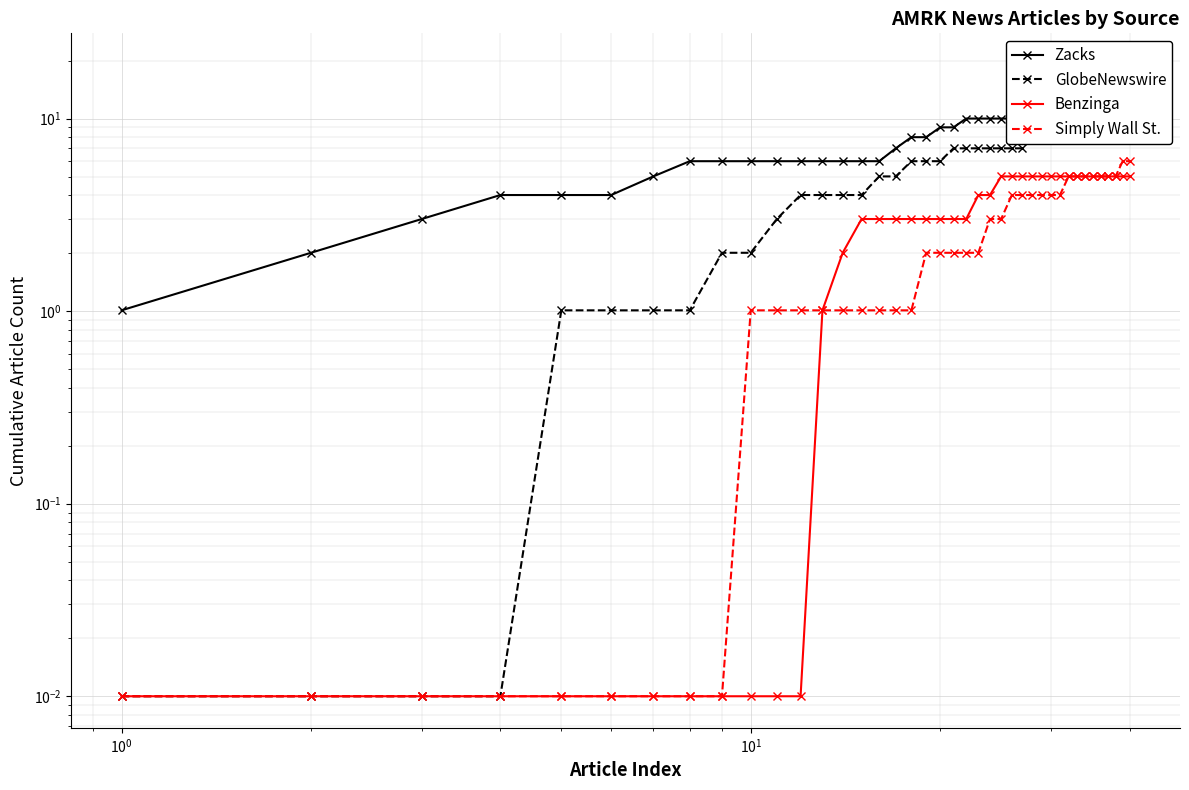

List the series in order of their peak value, highest first.

Zacks, GlobeNewswire, Simply Wall St., Benzinga